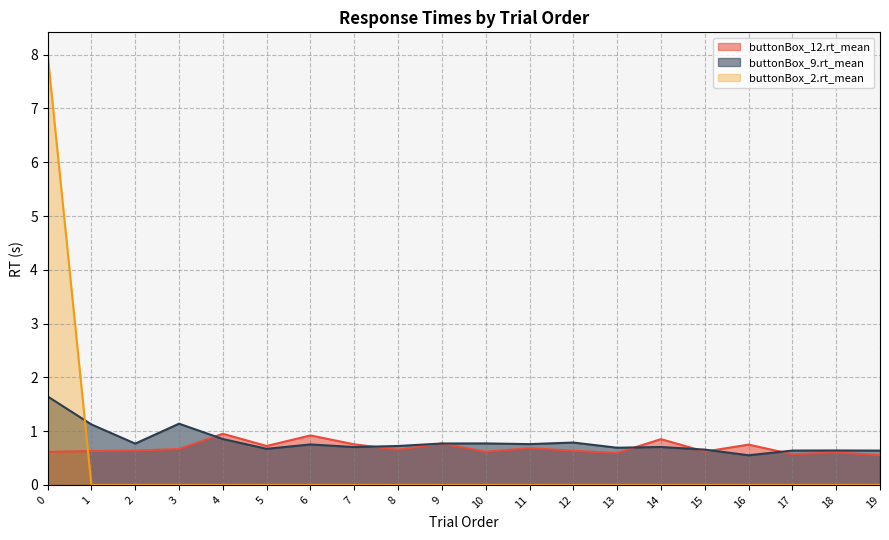

How many times do buttonBox_12.rt_mean and buttonBox_9.rt_mean cross each other?

6